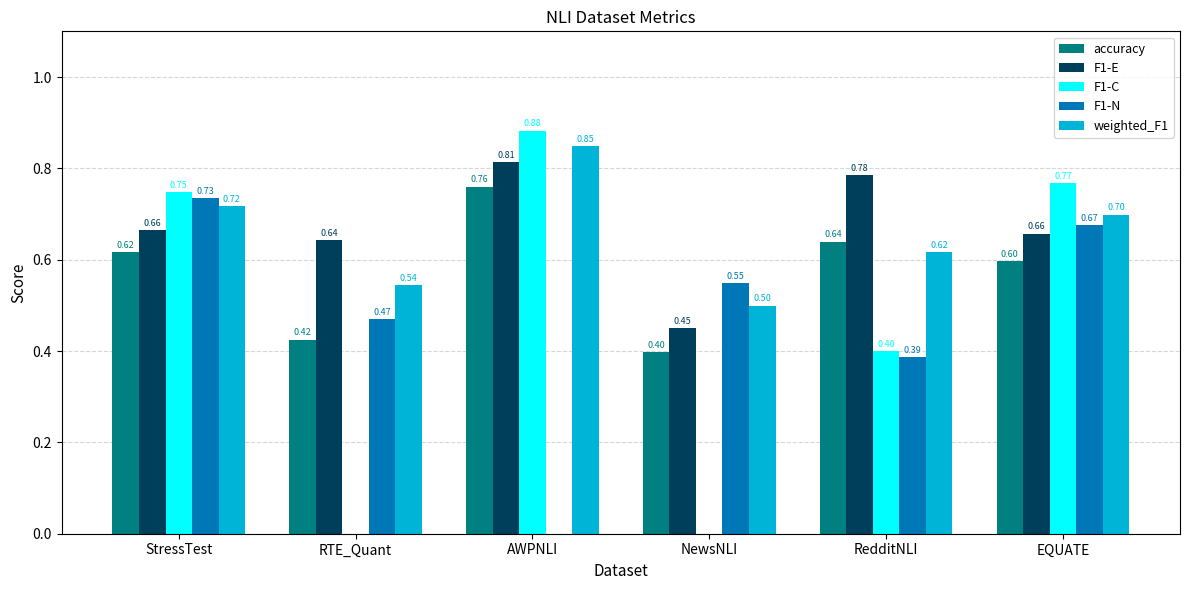

Read the F1-N value at RTE_Quant.

0.5